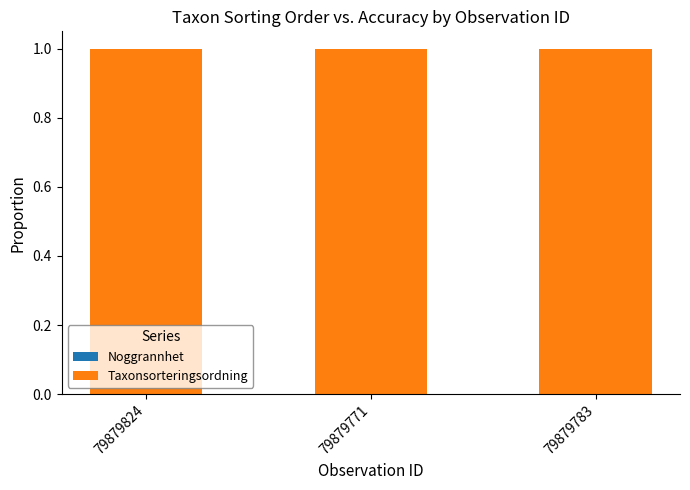

Is it true that Noggrannhet equals 0.0 at 79879783?

False